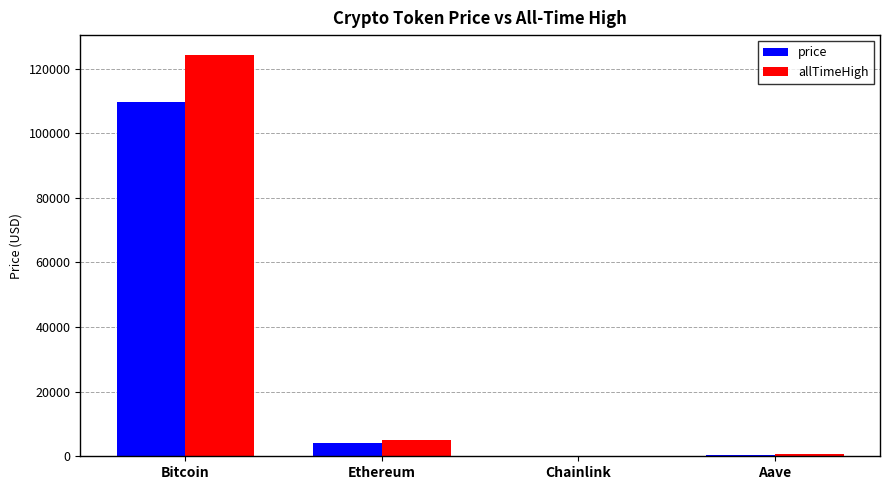

True or false: price has a value of 4019.9 at Ethereum.

True